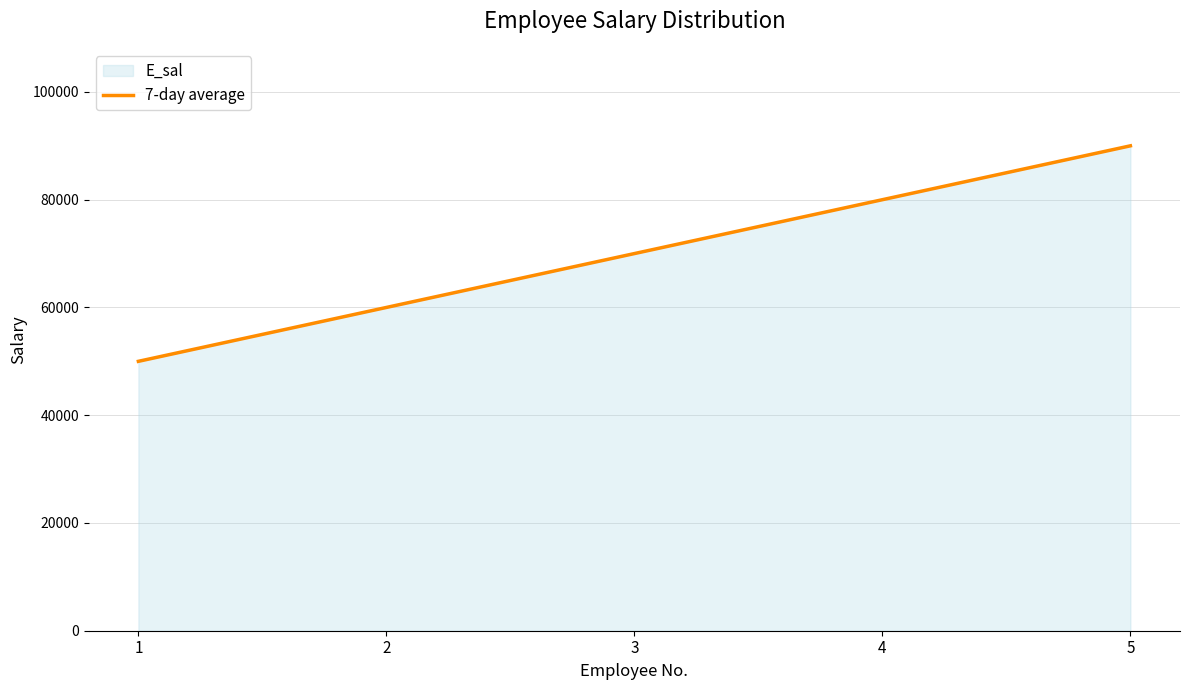

Where does the data first go above 70000?

4